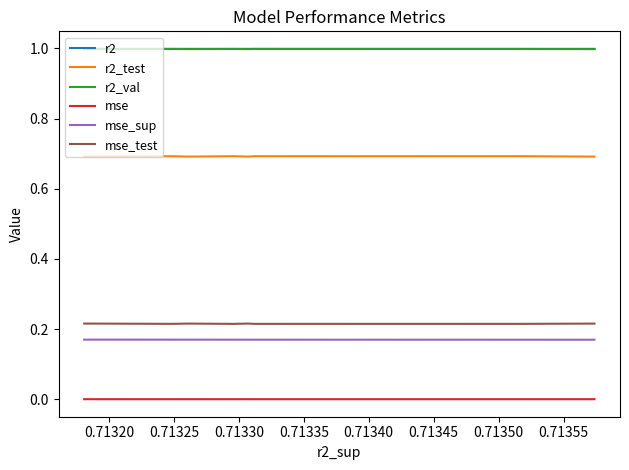

True or false: r2_val and r2_test cross at least once.

False